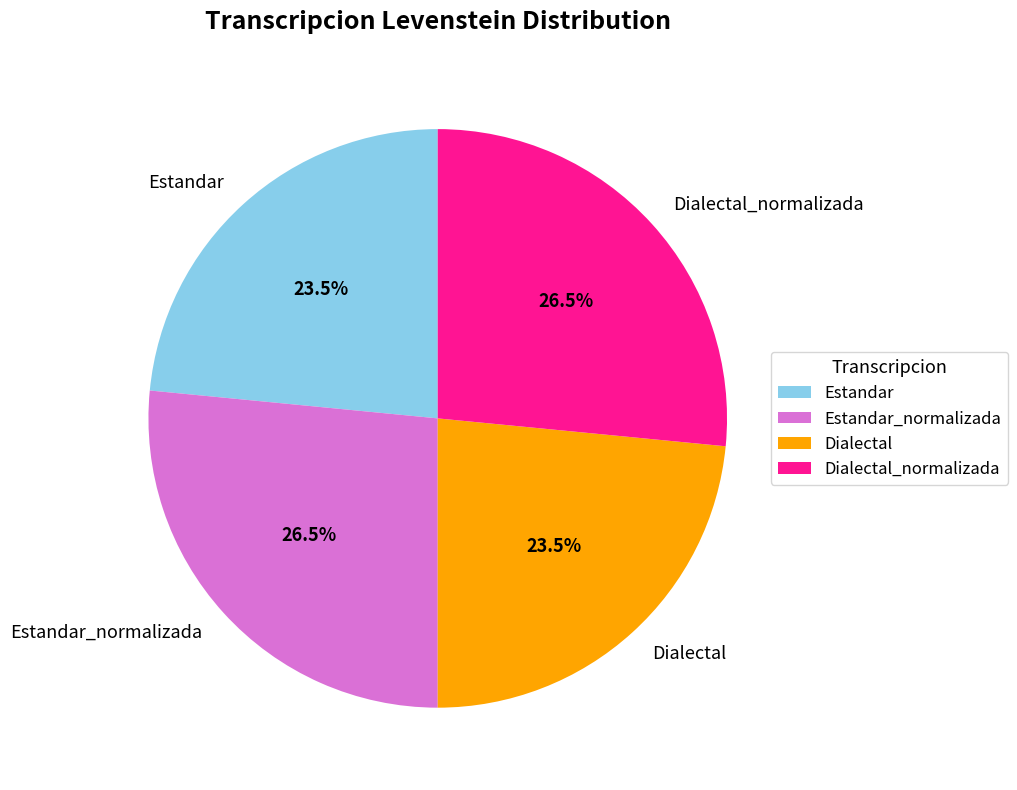

Combined, do Dialectal and Estandar account for over 50%?

No